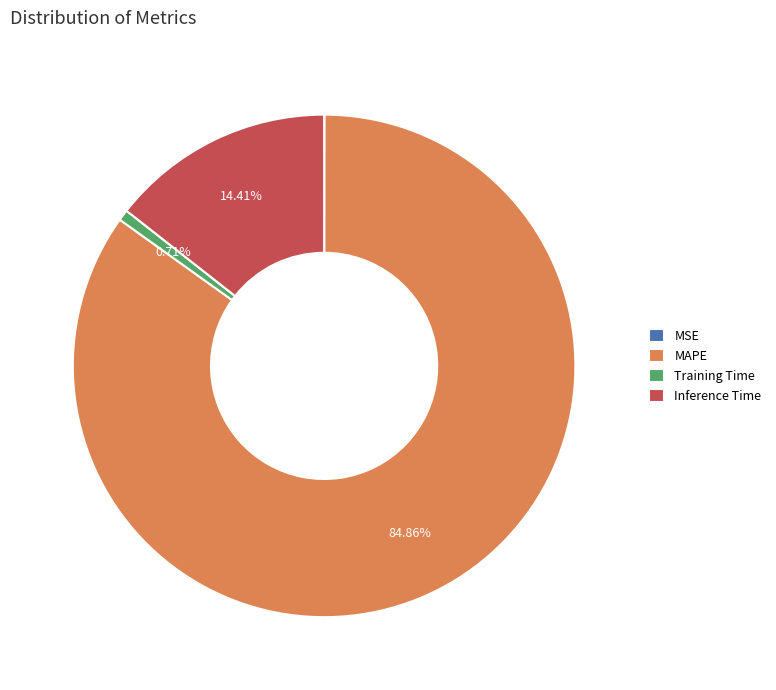

Which has a higher value, Inference Time or MAPE?

MAPE